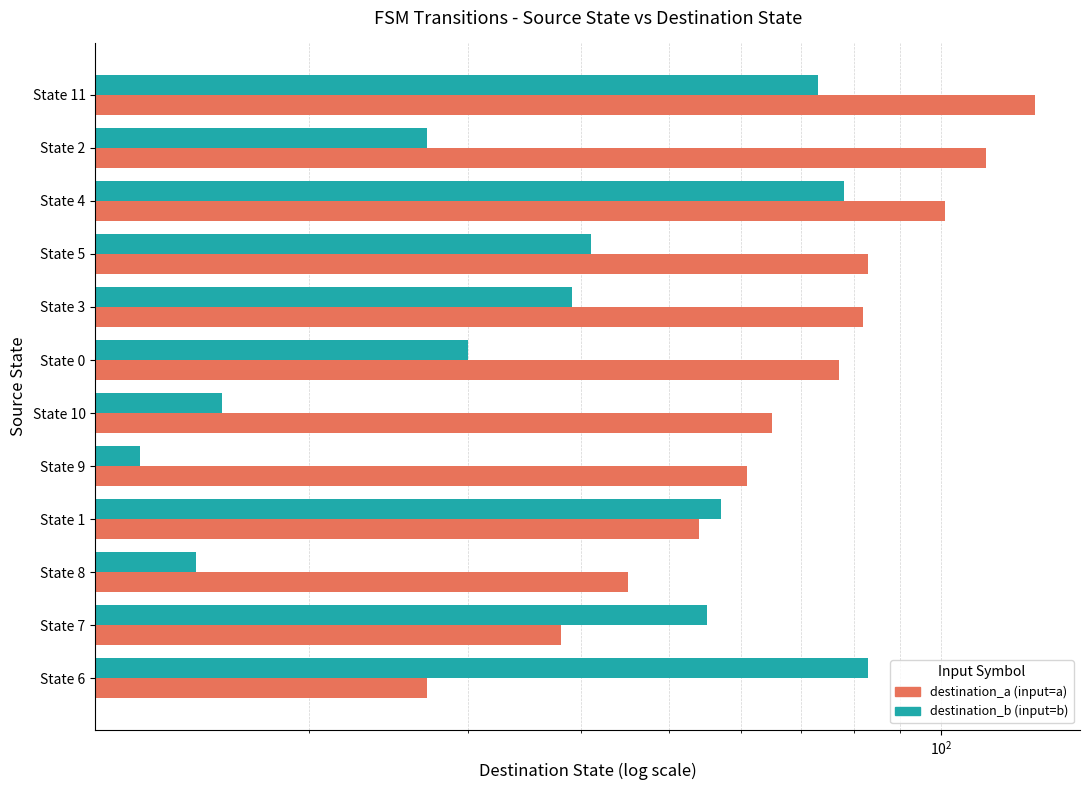

What is the total value across all series at State 11?

200